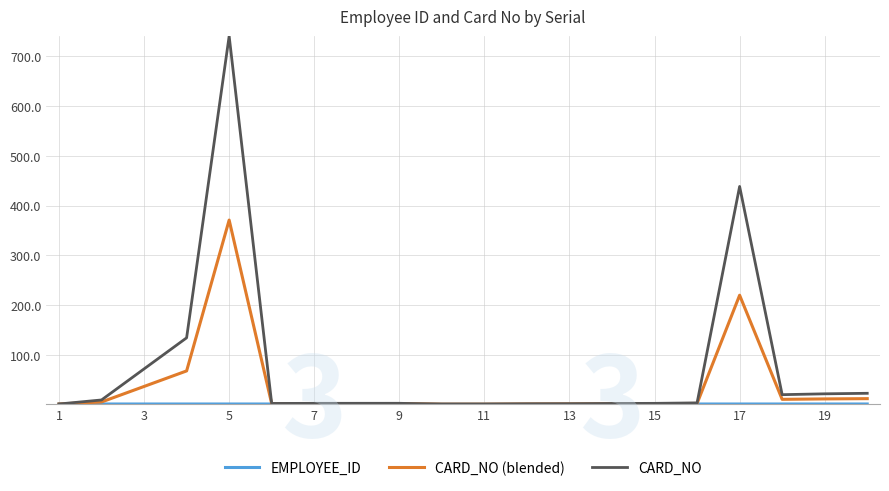

Which series has the largest range (max minus min)?

CARD_NO